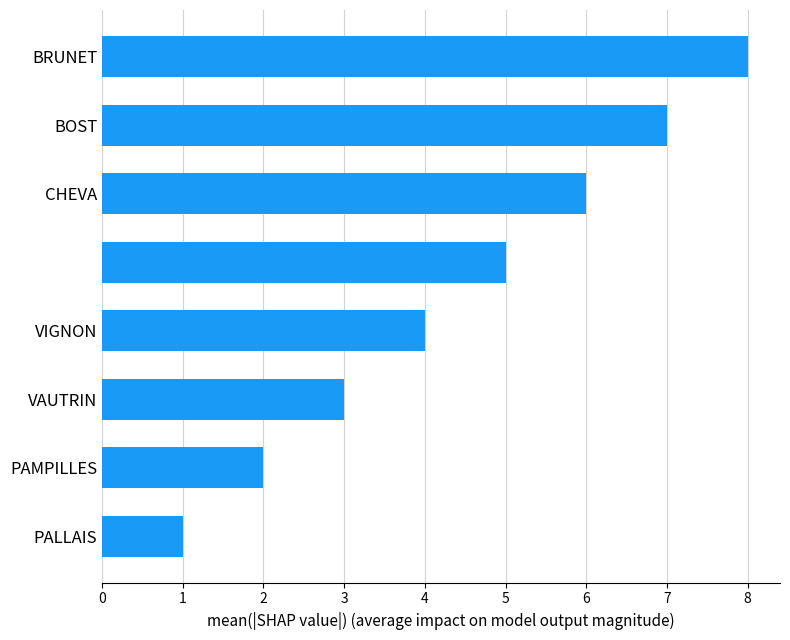

What is the greatest value displayed?

8